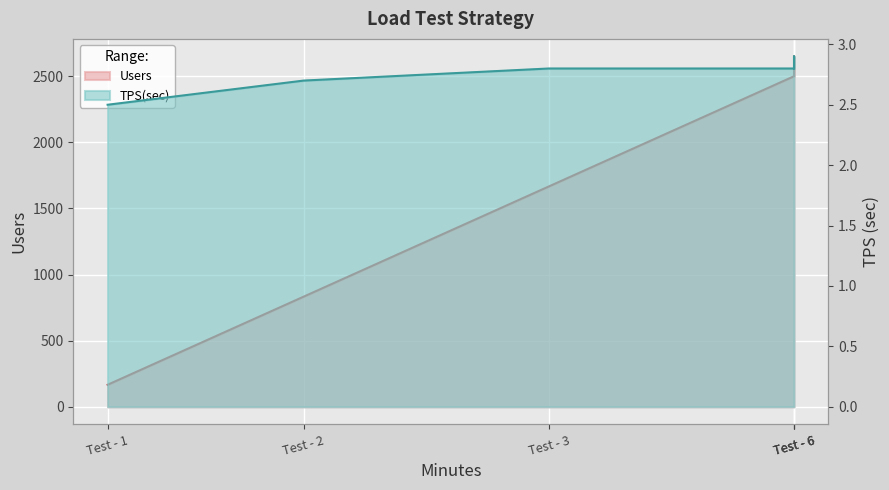

How many interior local peaks does the TPS(sec) series have?

1